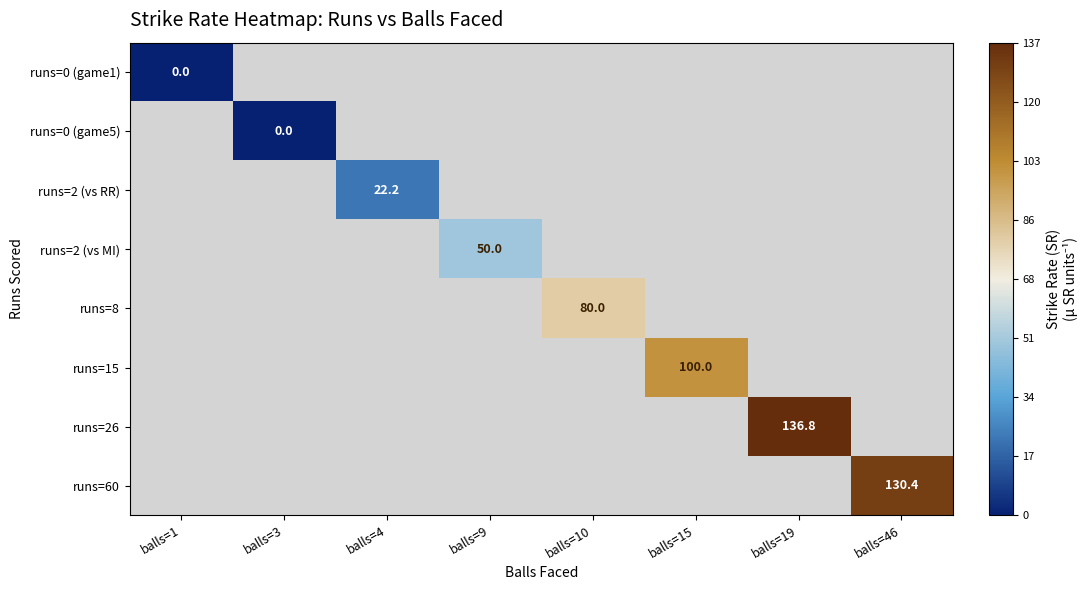

At how many categories does at least one series exceed 95?

3